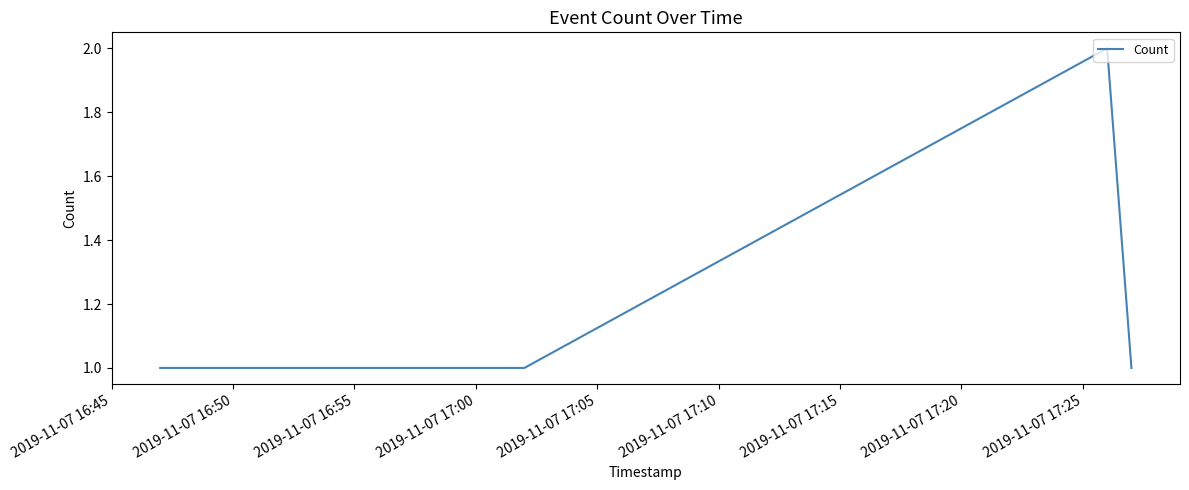

True or false: there are more than 0 points higher than both neighbors.

True